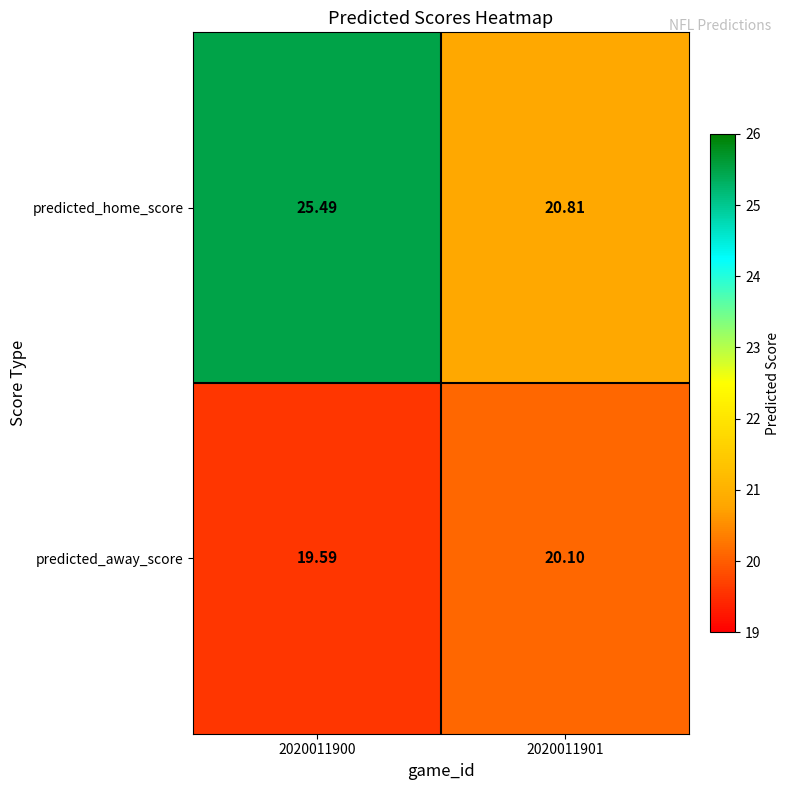

Which series has the widest spread of values?

predicted_home_score